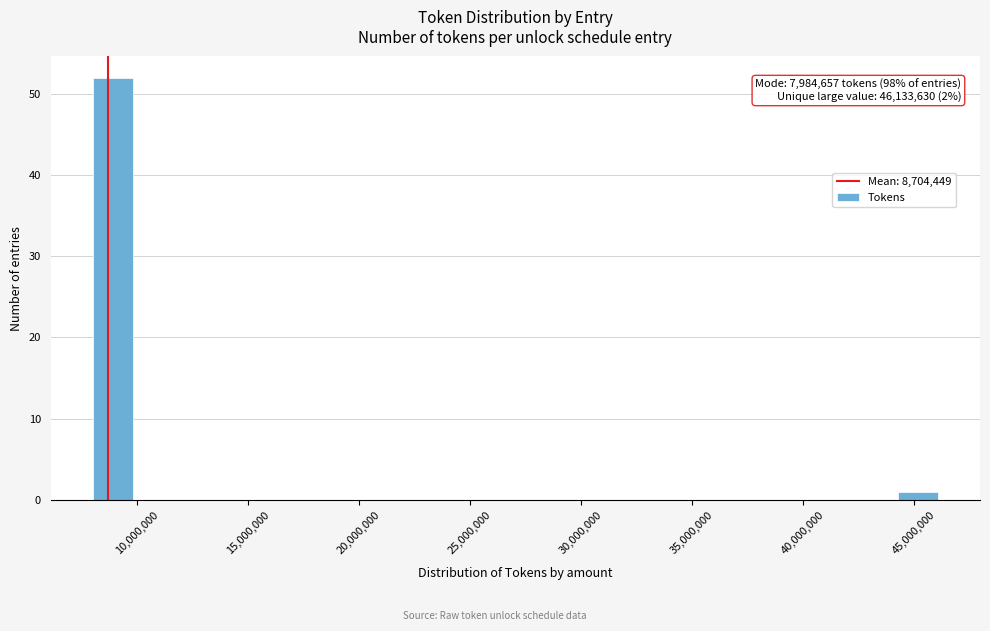

Around what value on the x-axis is the tallest bar? Give the approximate position of its centre, as read against the axis.

9000000